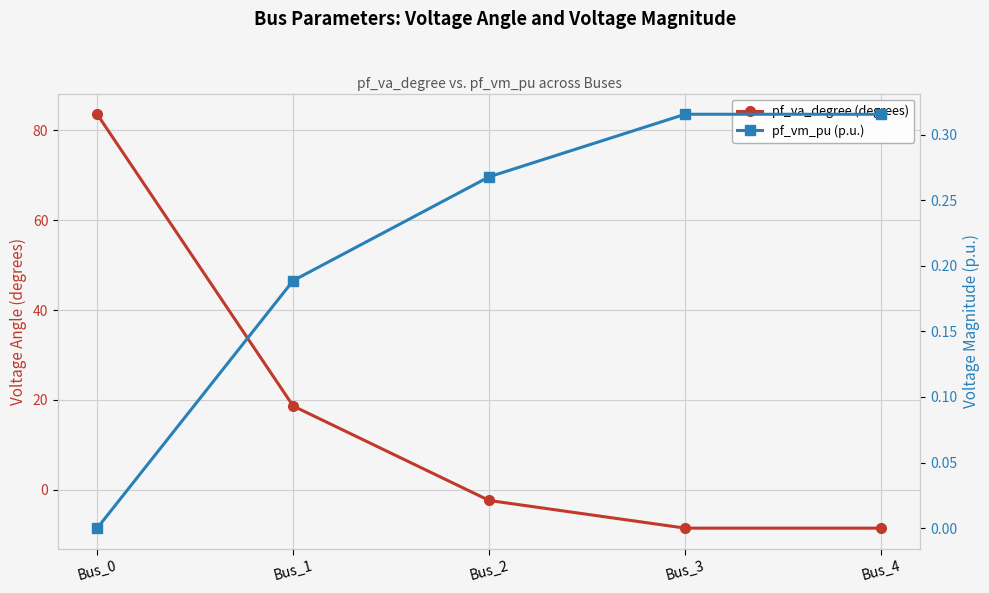

Rank the series by their maximum value, from highest to lowest.

pf_va_degree (degrees), pf_vm_pu (p.u.)